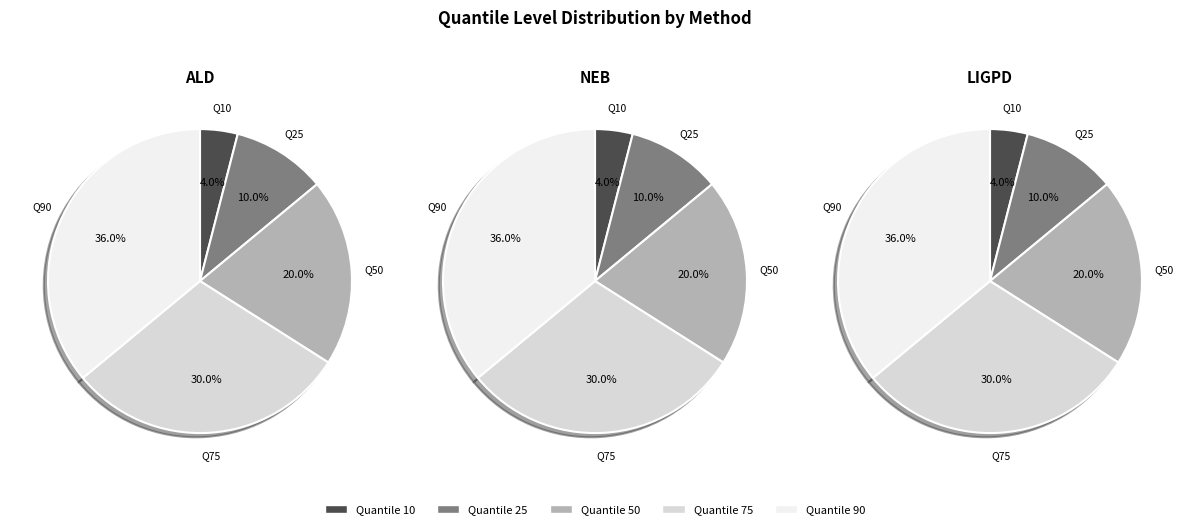

Rank the categories by value from lowest to highest.

10, 25, 50, 75, 90